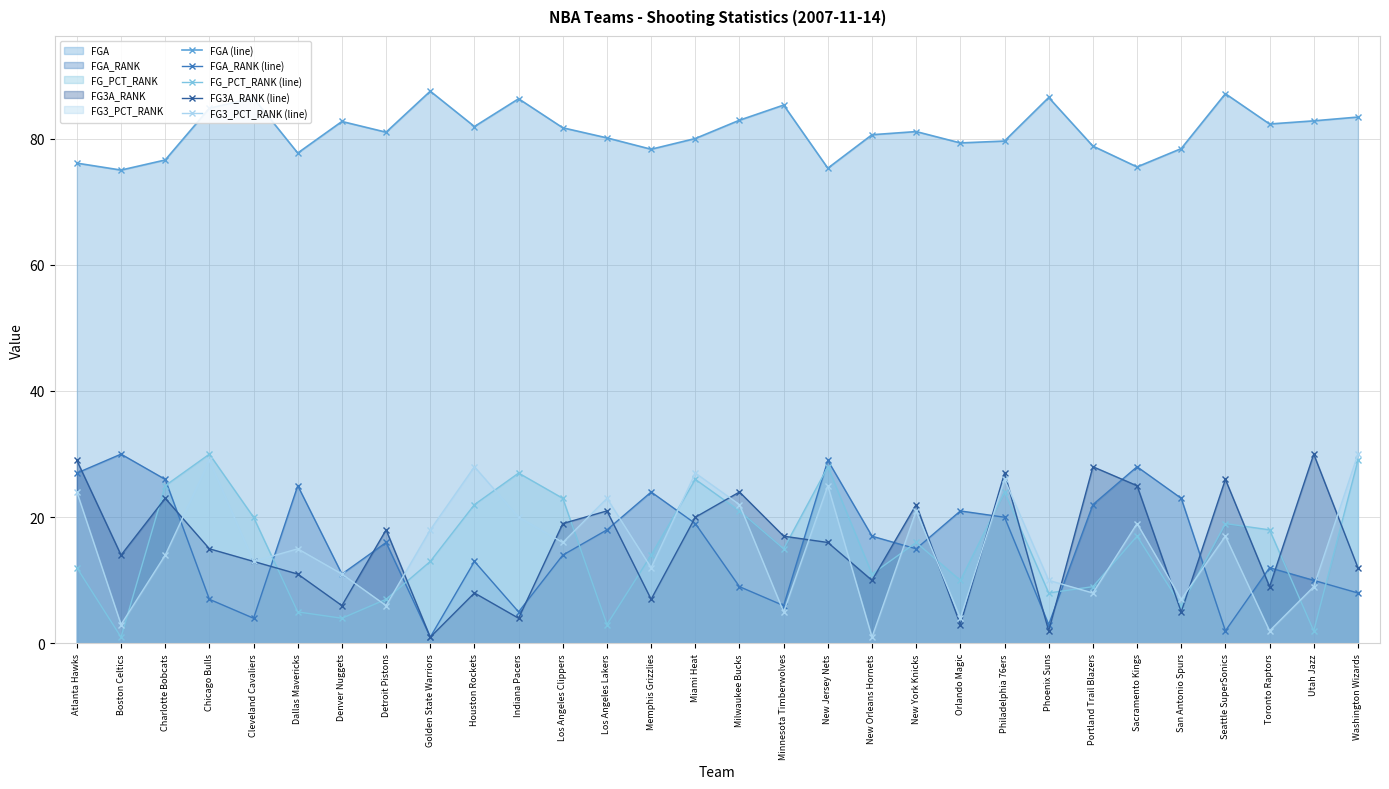

What is the average value of the FGA (line) series?

81.2